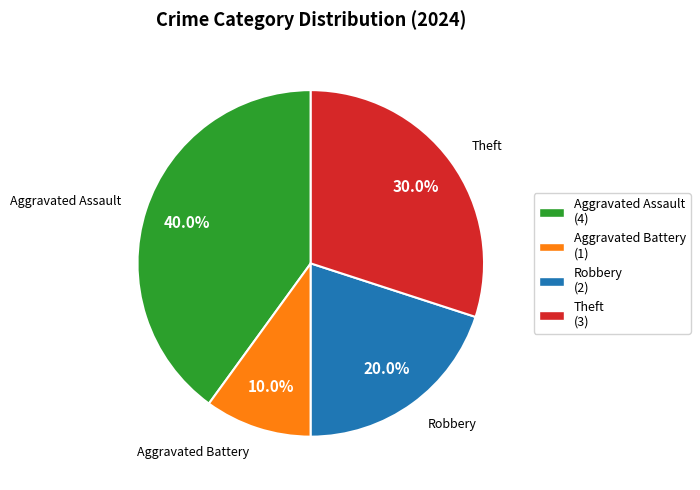

Which category has the smallest portion of the pie?

Aggravated Battery